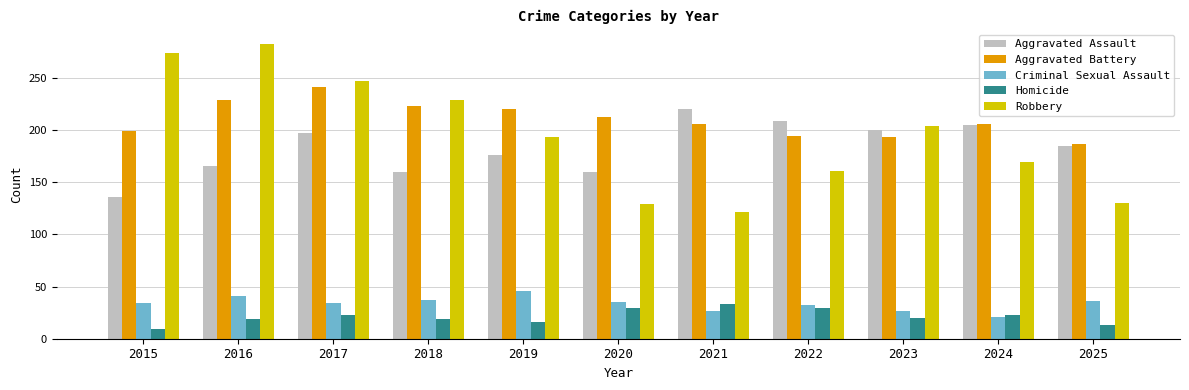

Rank the series by their maximum value, from lowest to highest.

Homicide, Criminal Sexual Assault, Aggravated Assault, Aggravated Battery, Robbery